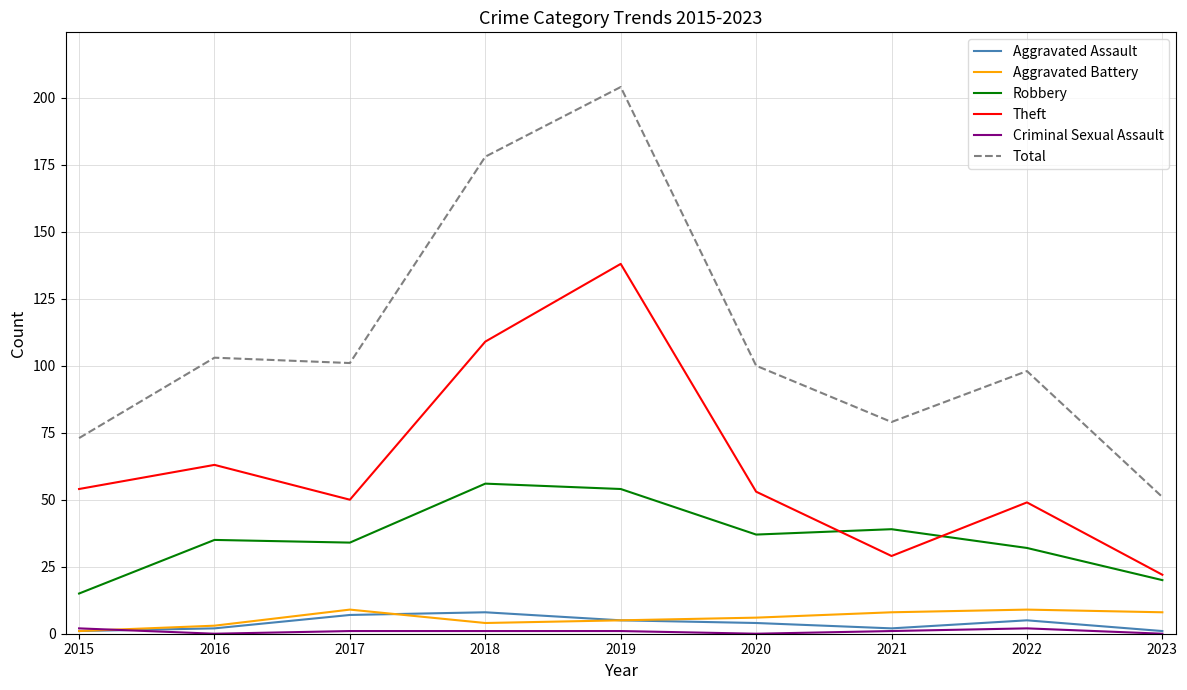

True or false: Robbery and Aggravated Assault cross at least once.

False